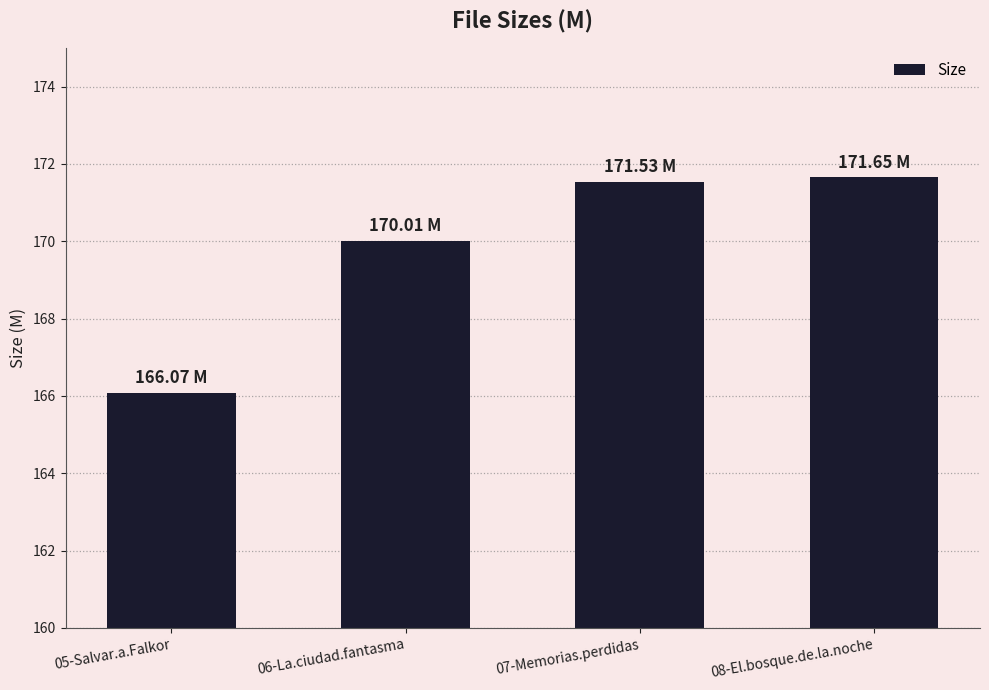

What is the label of the 3rd bar from the left?

07-Memorias.perdidas